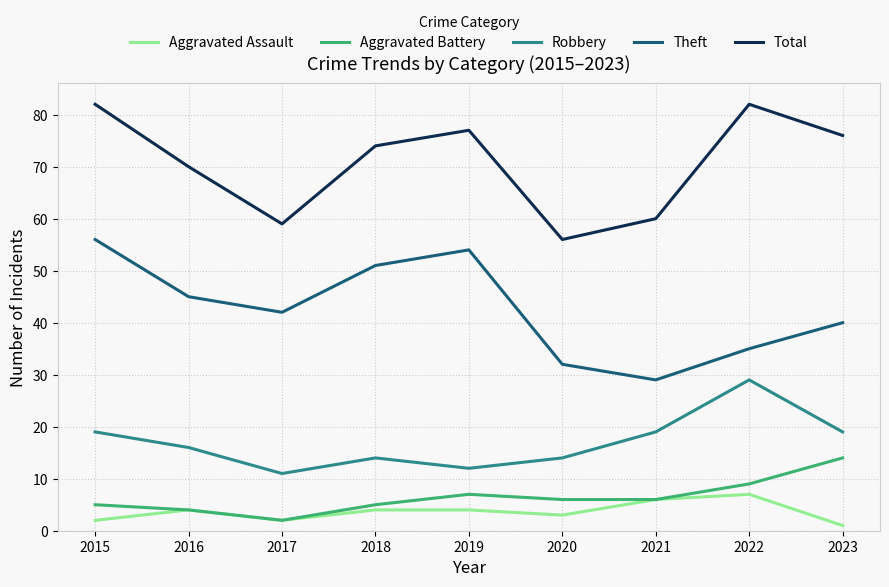

Reading left to right, list all the values displayed in this chart.

Aggravated Assault: 2015=2	2016=4	2017=2	2018=4	2019=4	2020=3	2021=6	2022=7	2023=1
Aggravated Battery: 2015=5	2016=4	2017=2	2018=5	2019=7	2020=6	2021=6	2022=9	2023=14
Robbery: 2015=19	2016=16	2017=11	2018=14	2019=12	2020=14	2021=19	2022=29	2023=19
Theft: 2015=56	2016=45	2017=42	2018=51	2019=54	2020=32	2021=29	2022=35	2023=40
Total: 2015=82	2016=70	2017=59	2018=74	2019=77	2020=56	2021=60	2022=82	2023=76